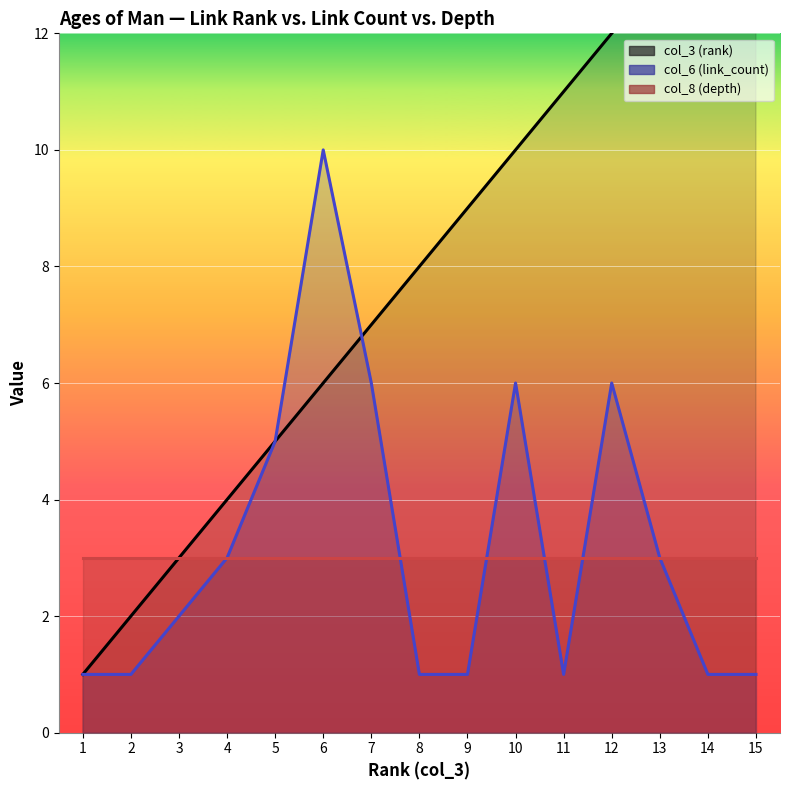

Reading right to left, transcribe all the data shown in this chart.

col_3 (rank) (line): 15	14	13	12	11	10	9	8	7	6	5	4	3	2	1
col_6 (link_count) (line): 1	1	3	6	1	6	1	1	6	10	5	3	2	1	1
col_8 (depth) (line): 3	3	3	3	3	3	3	3	3	3	3	3	3	3	3